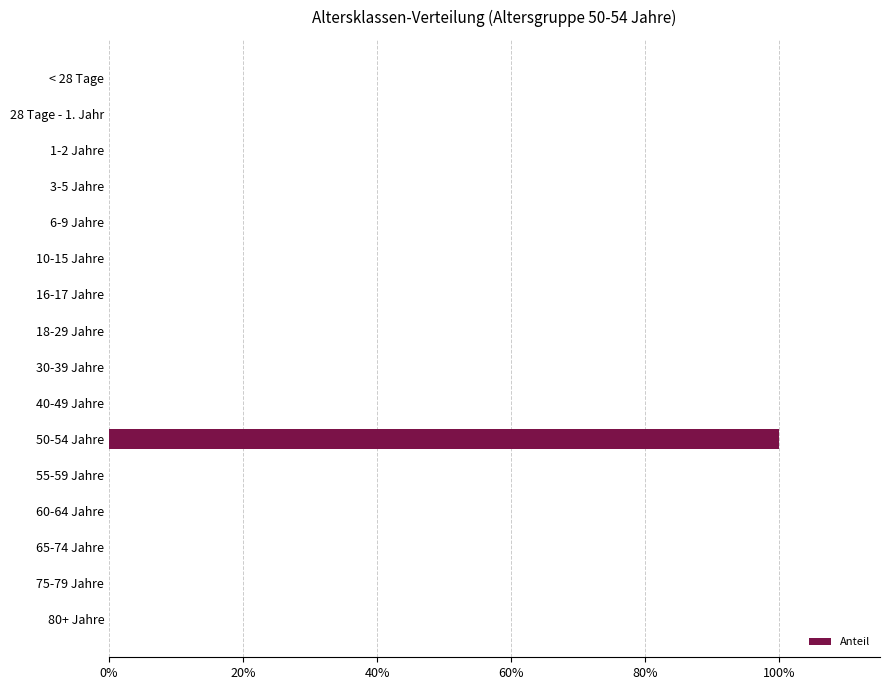

Which label corresponds to the largest value in the chart?

50-54 Jahre